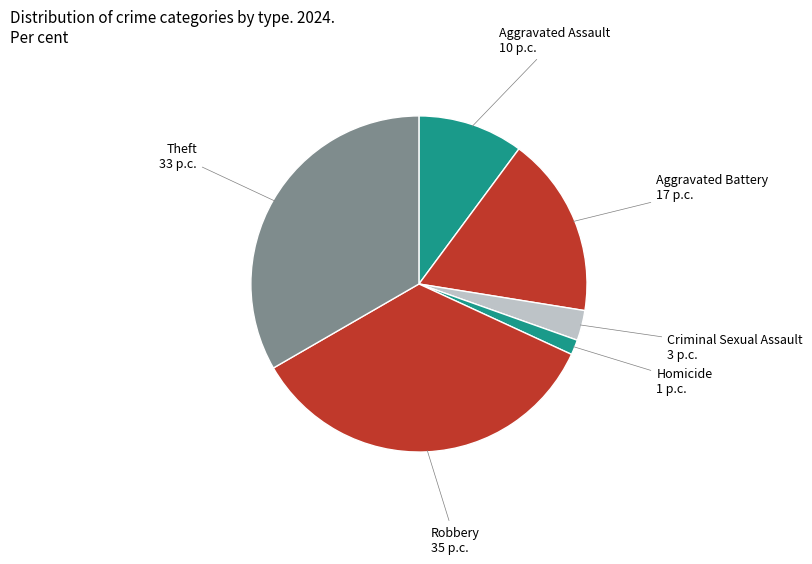

To the nearest percent, what is the difference between the largest and smallest slice percentages?

33%